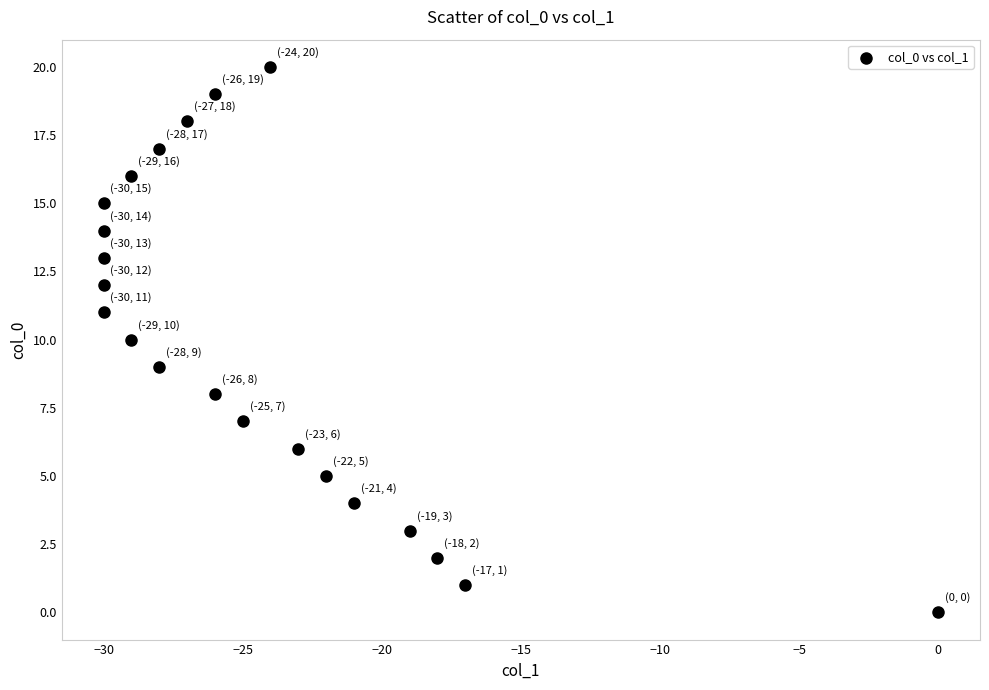

What is the range of X values (max minus min)?

30